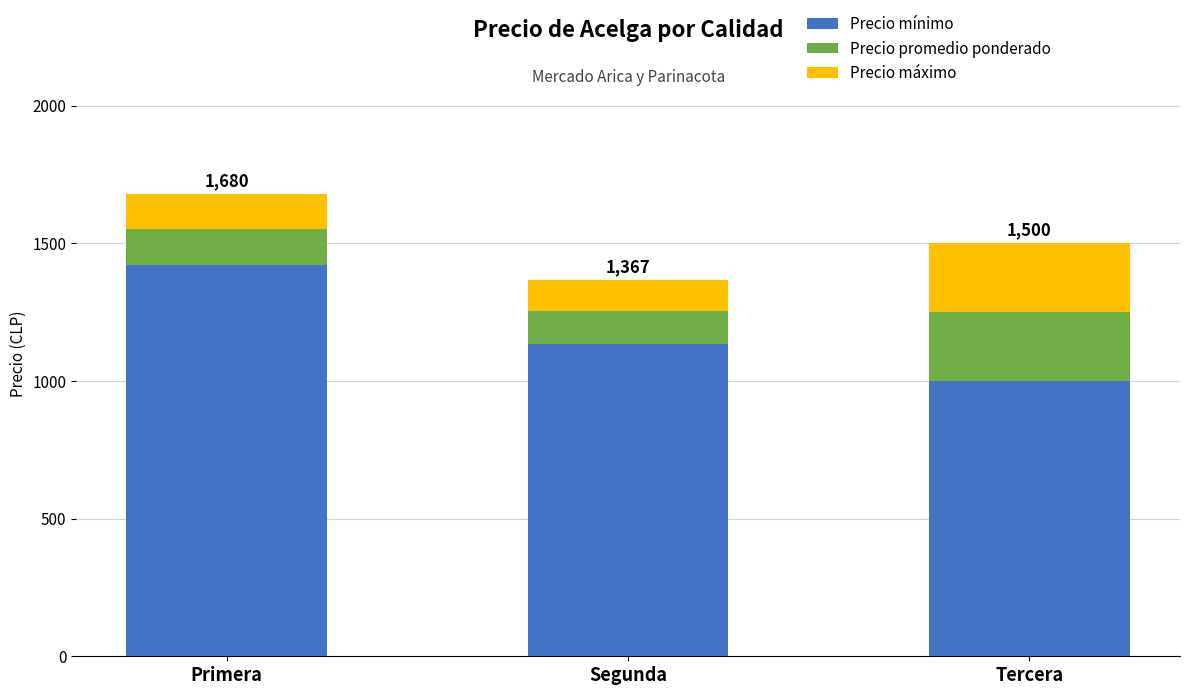

At which category is the sum across all series the highest?

Primera